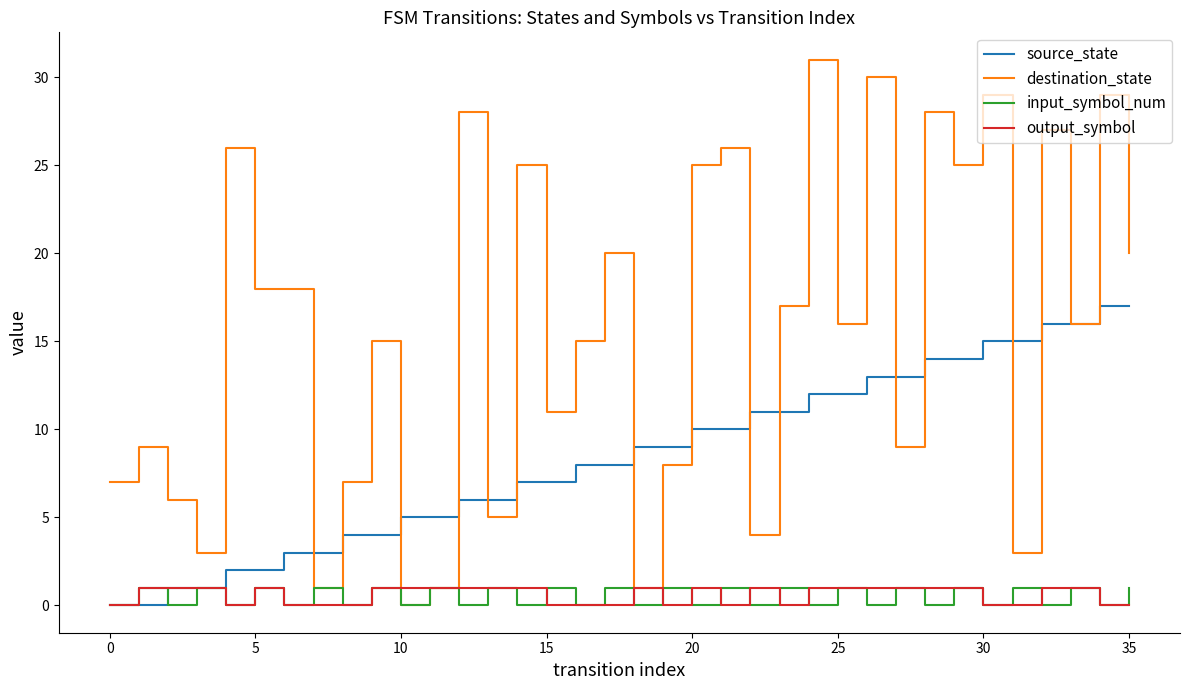

What is the greatest value displayed?

31